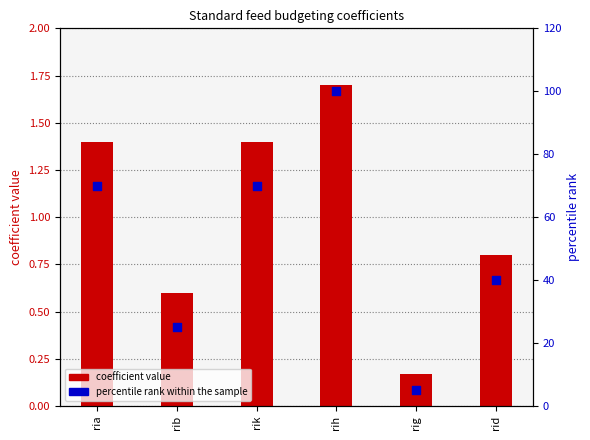

Which series contains the lowest Y value?

coefficient value